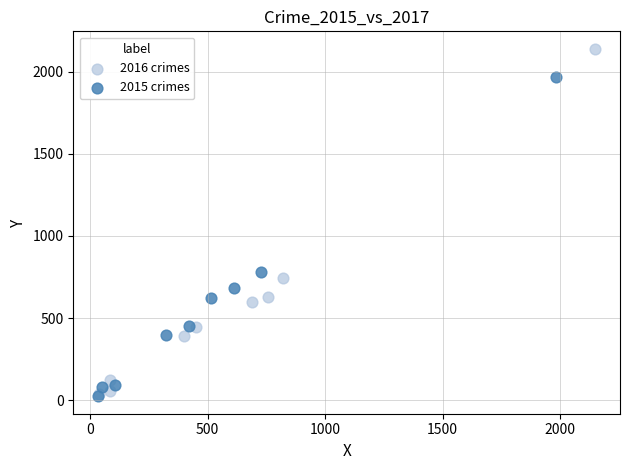

What are all the series names shown in the legend?

2016 crimes, 2015 crimes